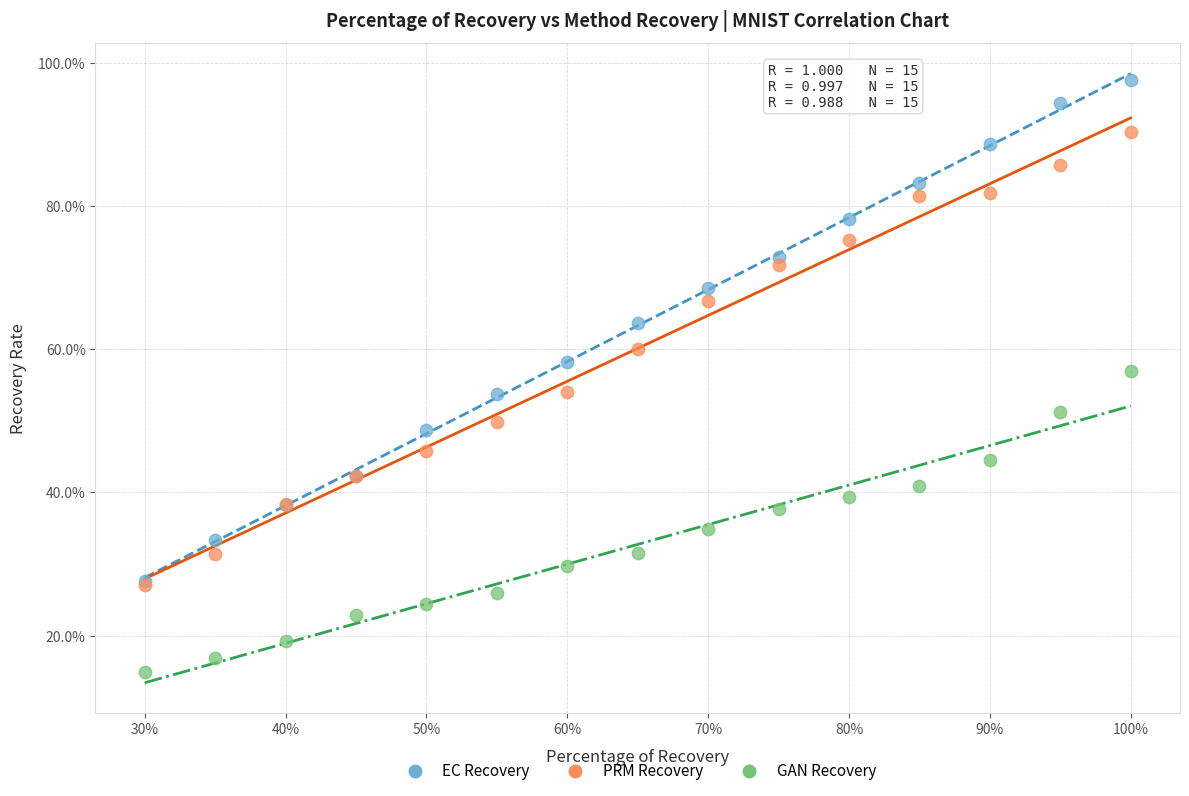

Which series reaches the maximum Y coordinate?

EC Recovery